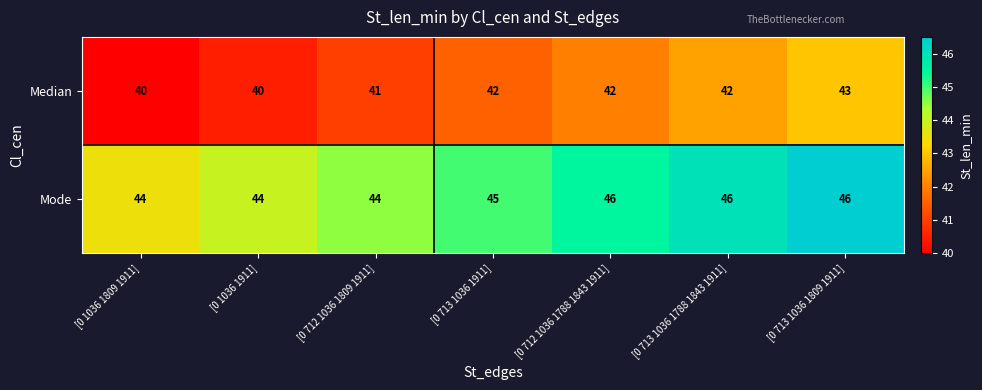

At how many categories does at least one series exceed 40?

7